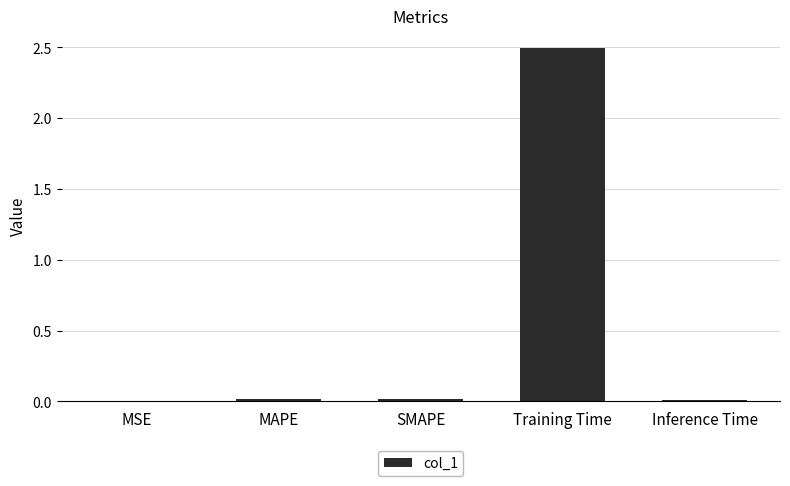

The chart shows a value of 0.0 at MSE. True or false?

True